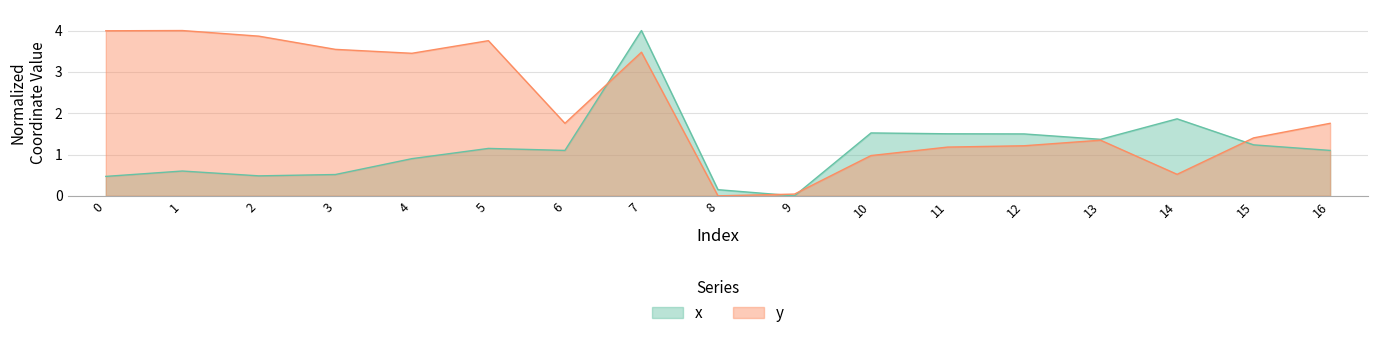

After their last crossing, which series has the higher values: y or x?

y